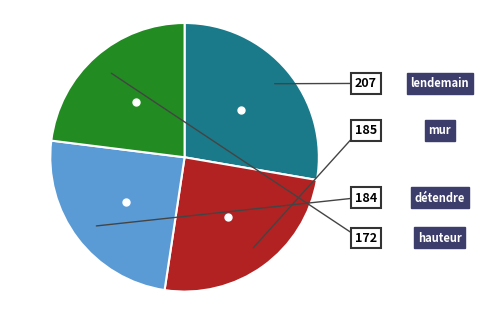

Is there any slice that represents more than half of the pie?

No